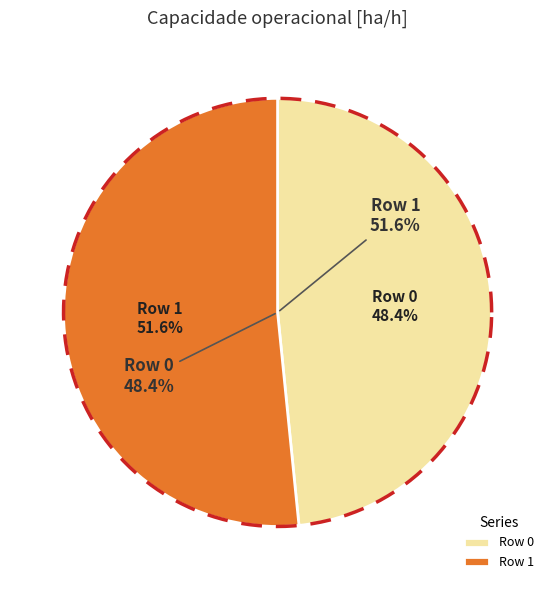

What percentage is the Row 0 slice, to the nearest percent?

48%